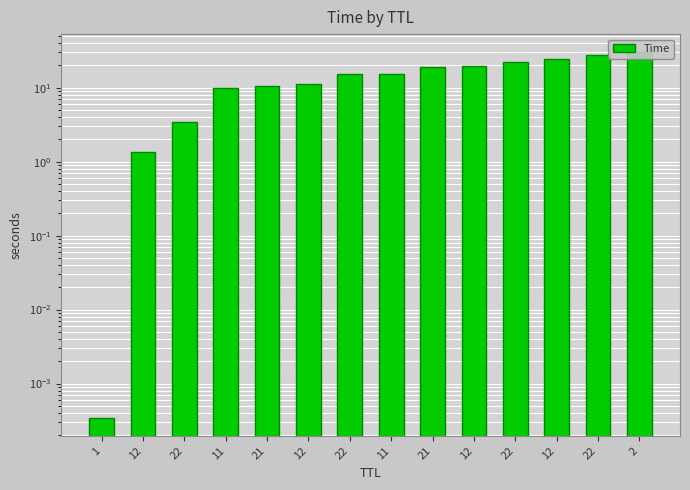

What is the ratio of the value at 22 to the value at 22?

0.7